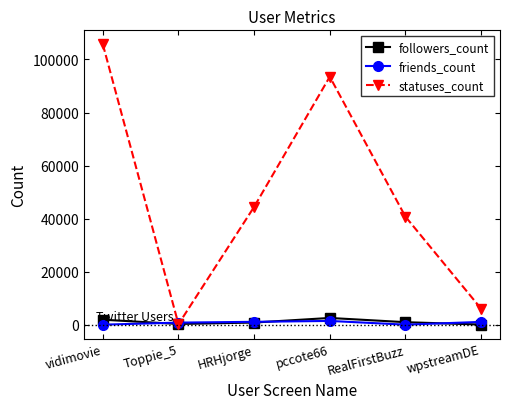

How many data points in followers_count are less than 952?

3